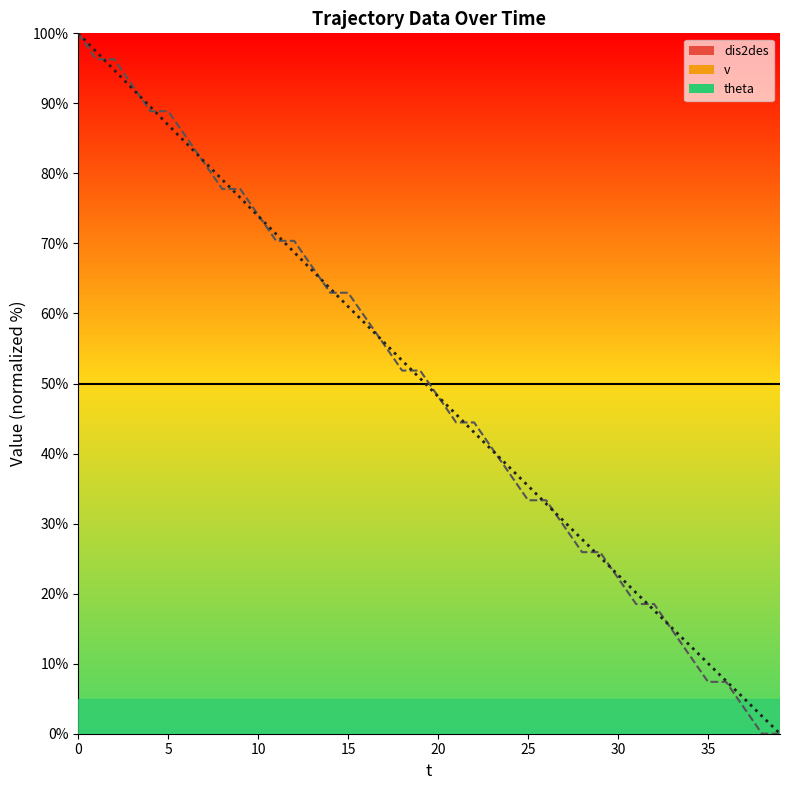

Read the v value at 17.

55.6